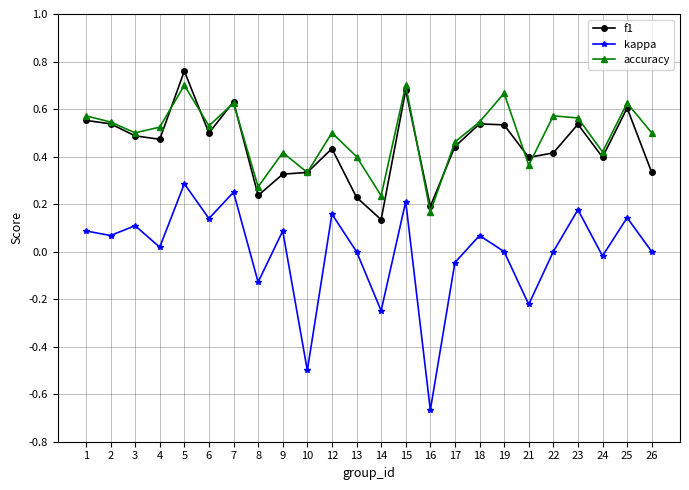

Which series has the largest range (max minus min)?

kappa